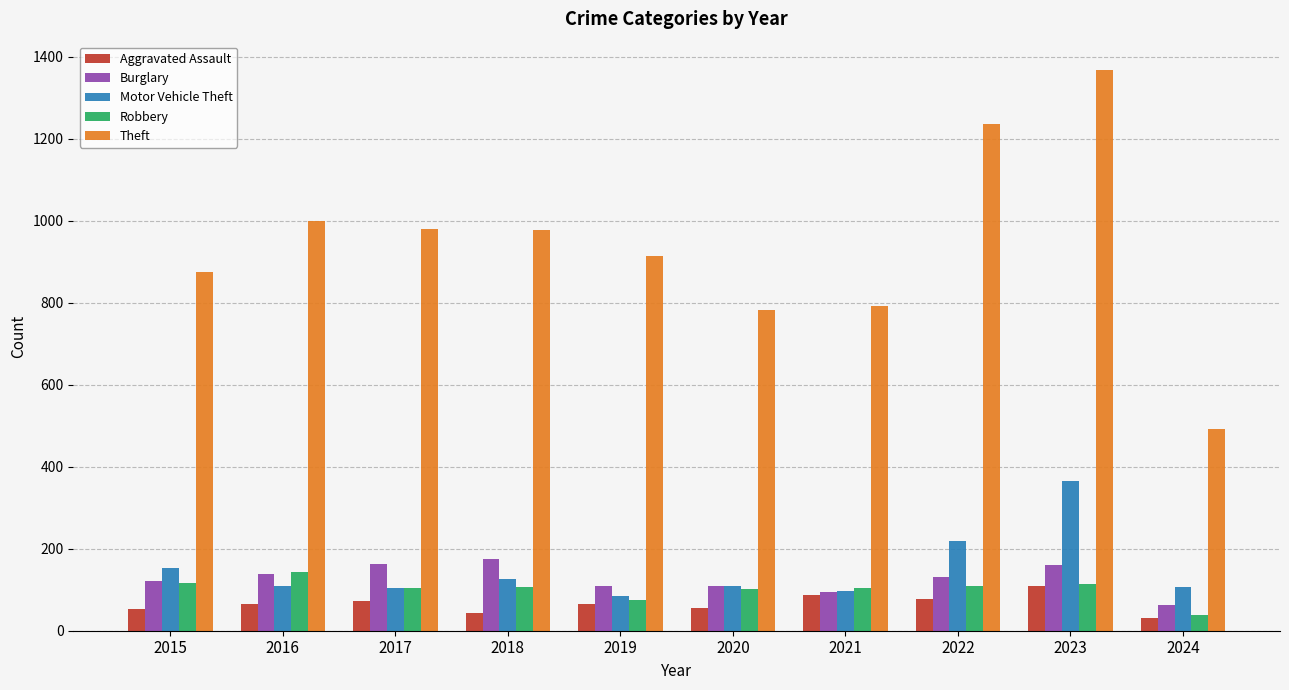

What are all the series names shown in the legend?

Aggravated Assault, Burglary, Motor Vehicle Theft, Robbery, Theft